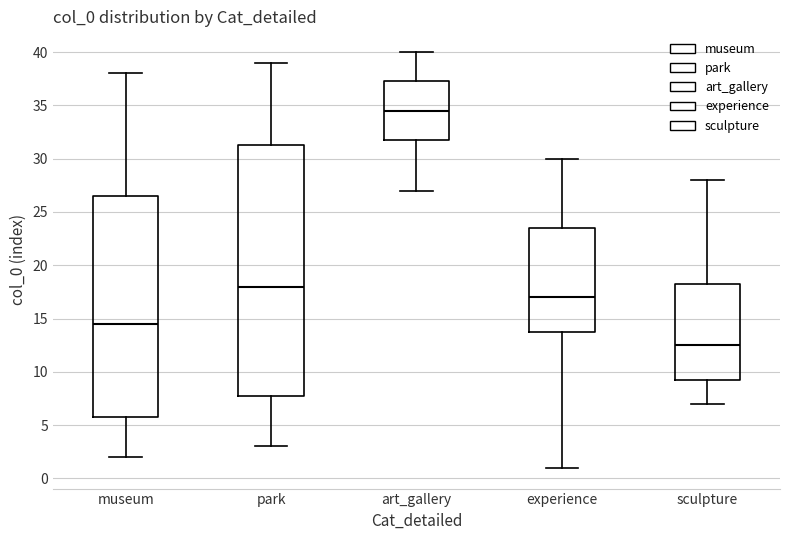

Reading left to right, transcribe this box plot: for each box, give where its median line is, the range the box spans, and where its two whiskers end, as read against the y-axis. The values are not printed on the chart, so give them approximately, as read against the axis.

museum: median 14.5, box 6.0 to 26.5, whiskers 2.0 to 38.0
park: median 18.0, box 8.0 to 31.5, whiskers 3.0 to 39.0
art_gallery: median 34.5, box 32.0 to 37.5, whiskers 27.0 to 40.0
experience: median 17.0, box 14.0 to 23.5, whiskers 1.0 to 30.0
sculpture: median 12.5, box 9.5 to 18.5, whiskers 7.0 to 28.0